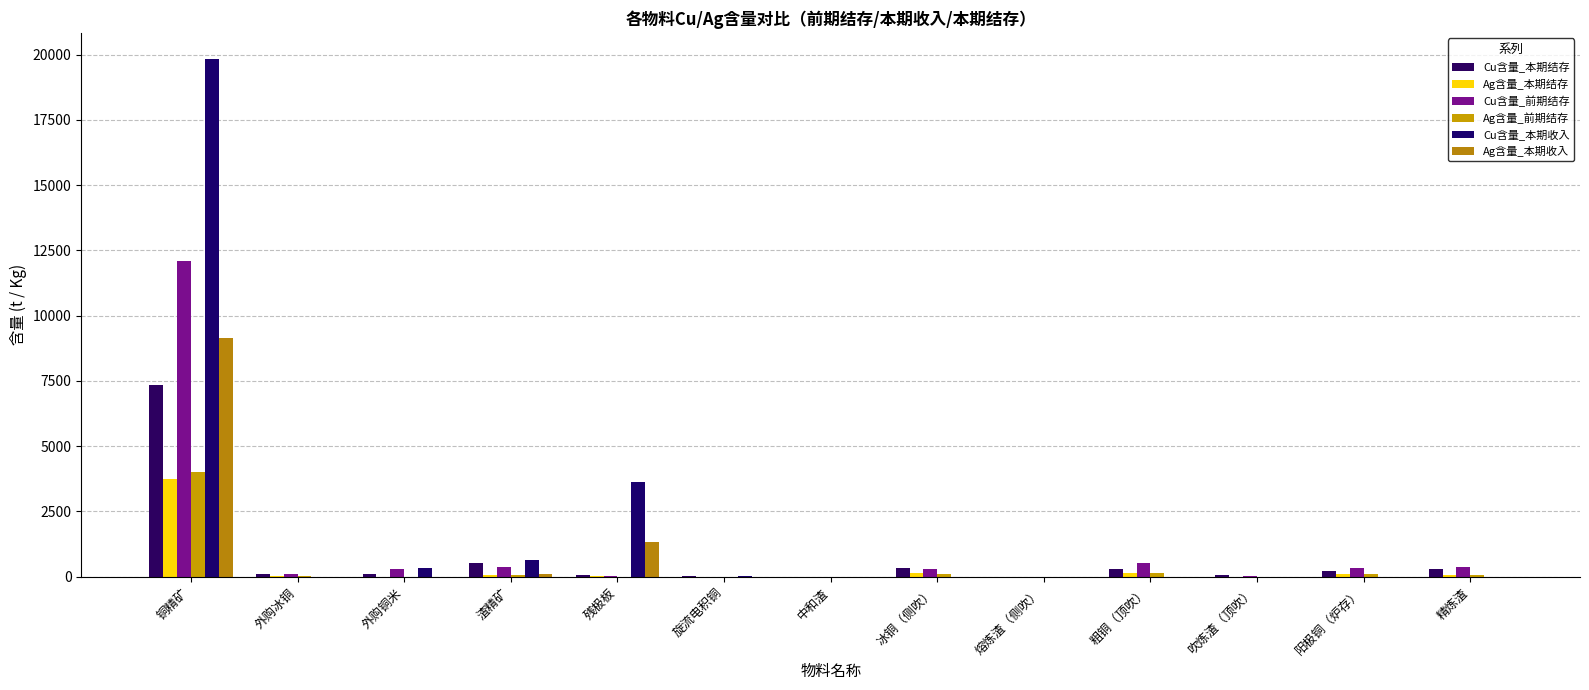

How many data points in Cu含量_本期收入 are above 0?

6